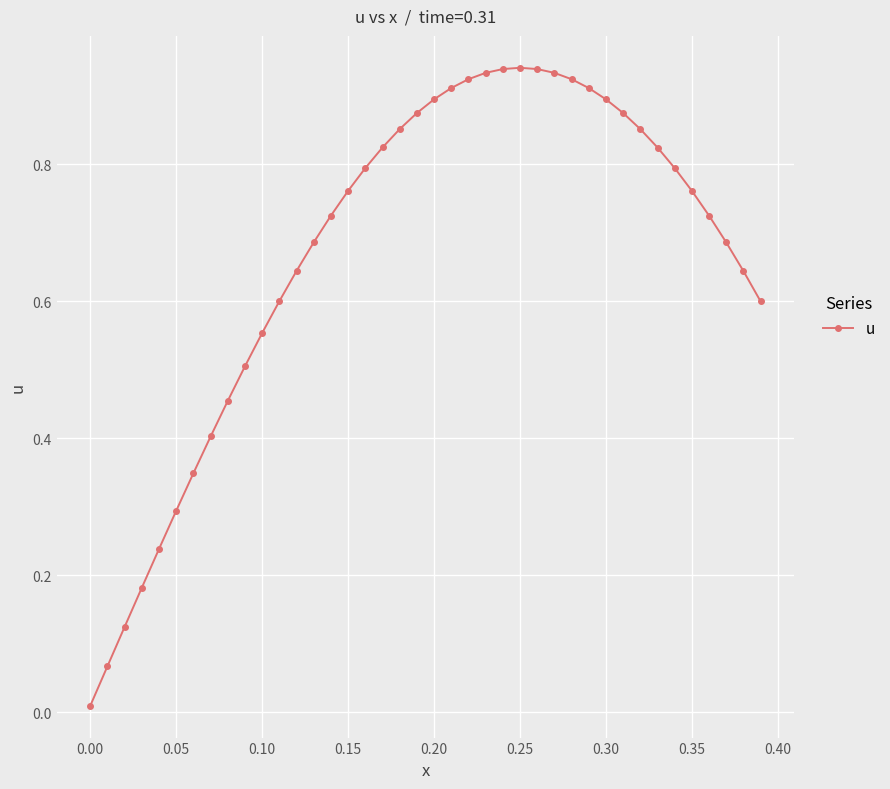

True or false: the data has more than 0 interior local peaks.

True